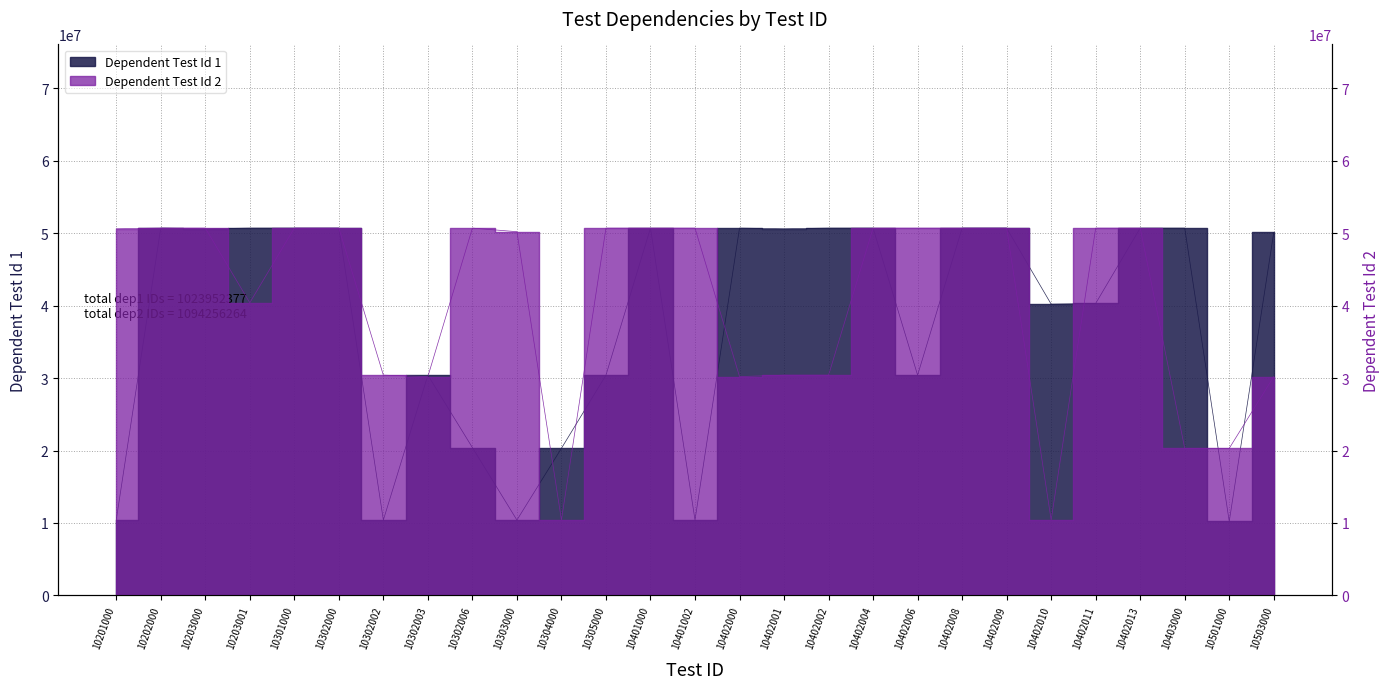

Rank the series by their maximum value, from highest to lowest.

Dependent Test Id 2, Dependent Test Id 1